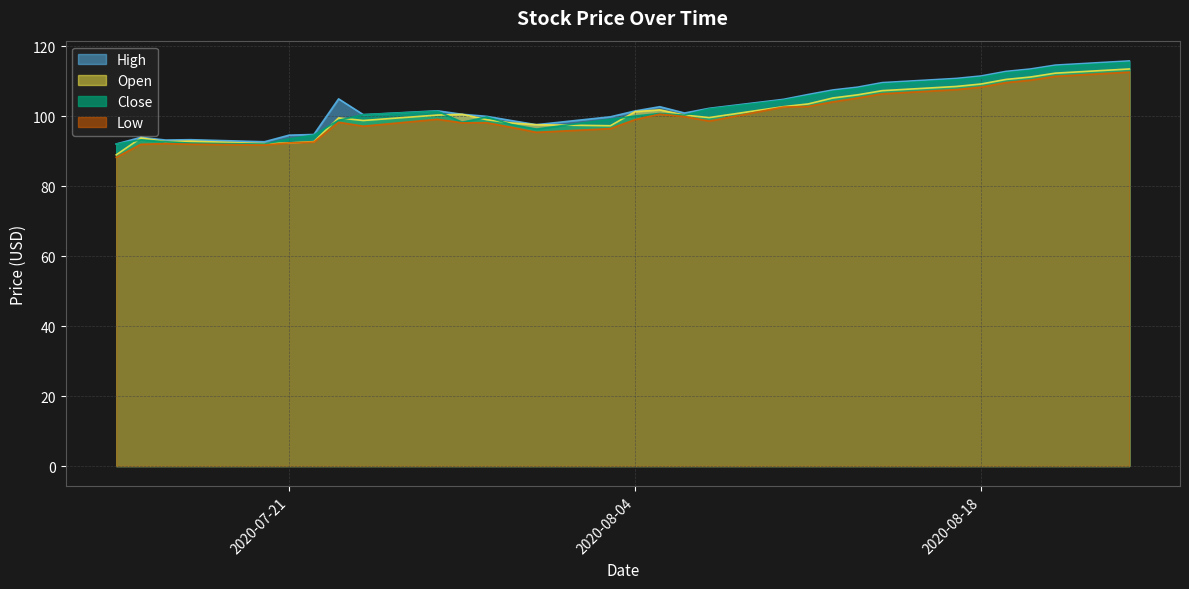

How many data points in Low are less than 99?

15